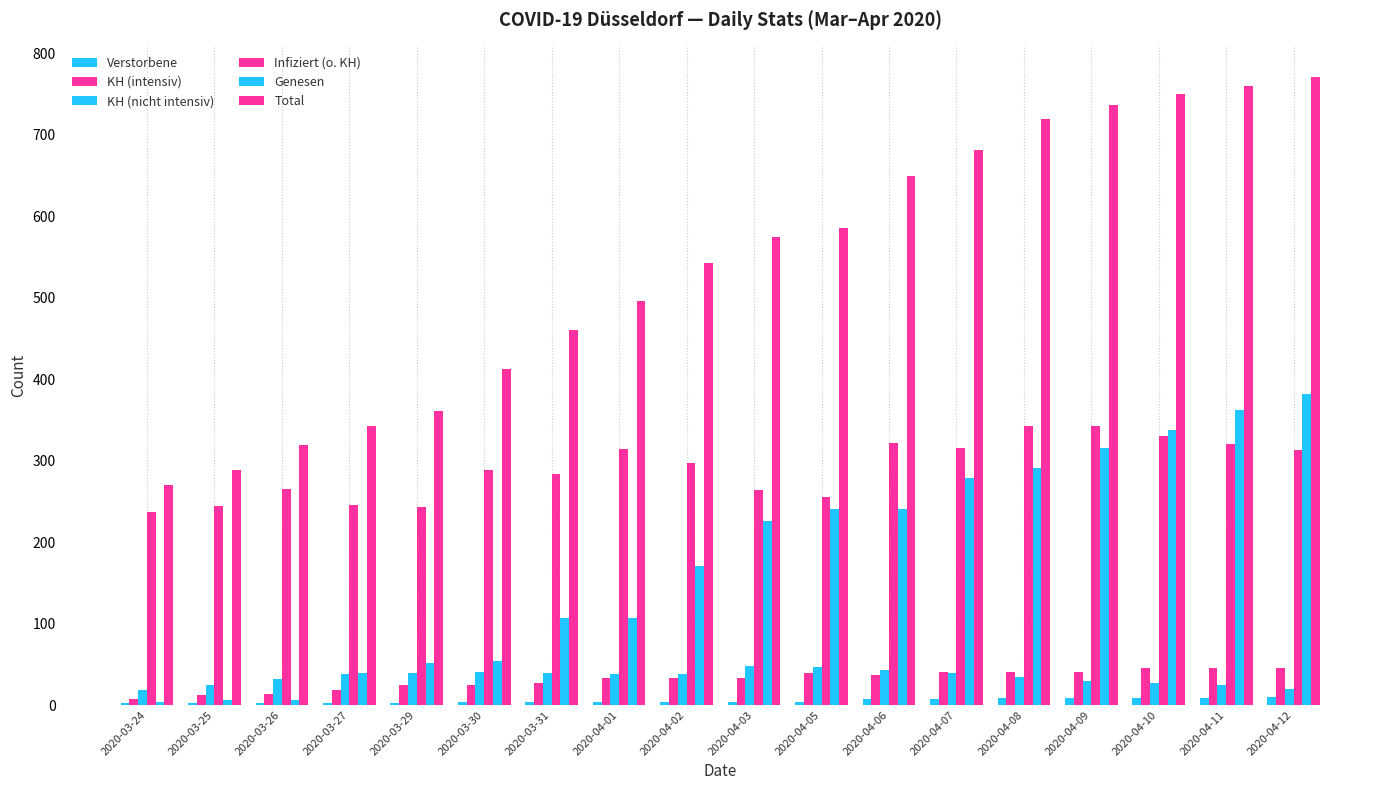

What position from the left is 2020-03-30?

6